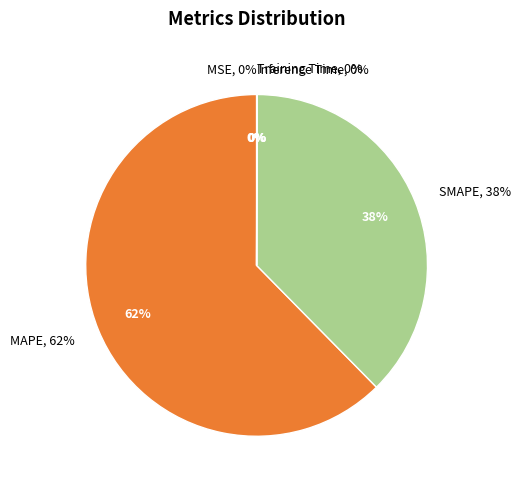

How many segments does this pie chart have?

5